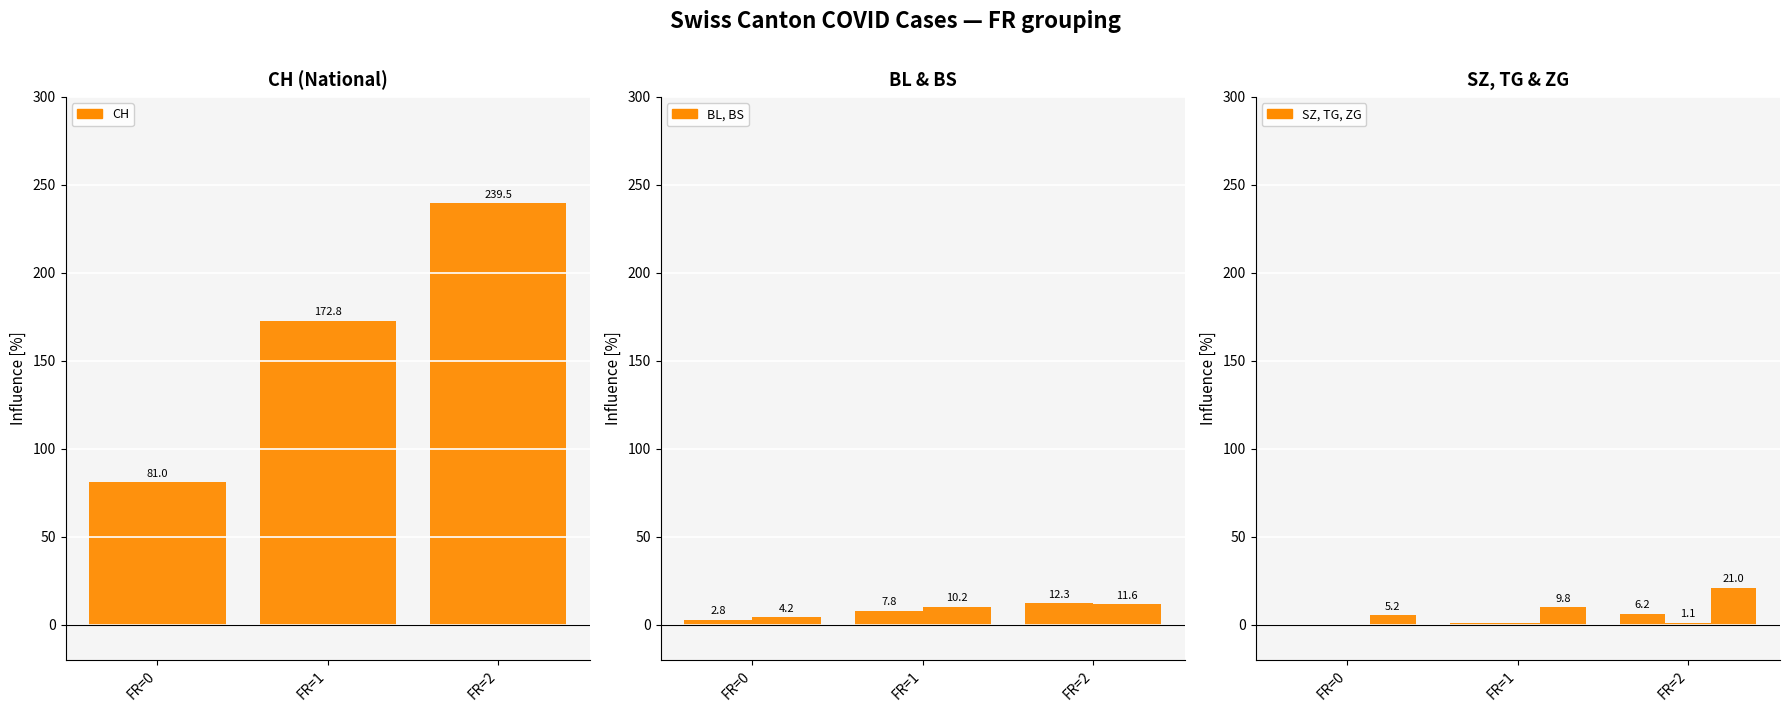

What is the difference between the maximum and minimum values in the BL series?

9.5